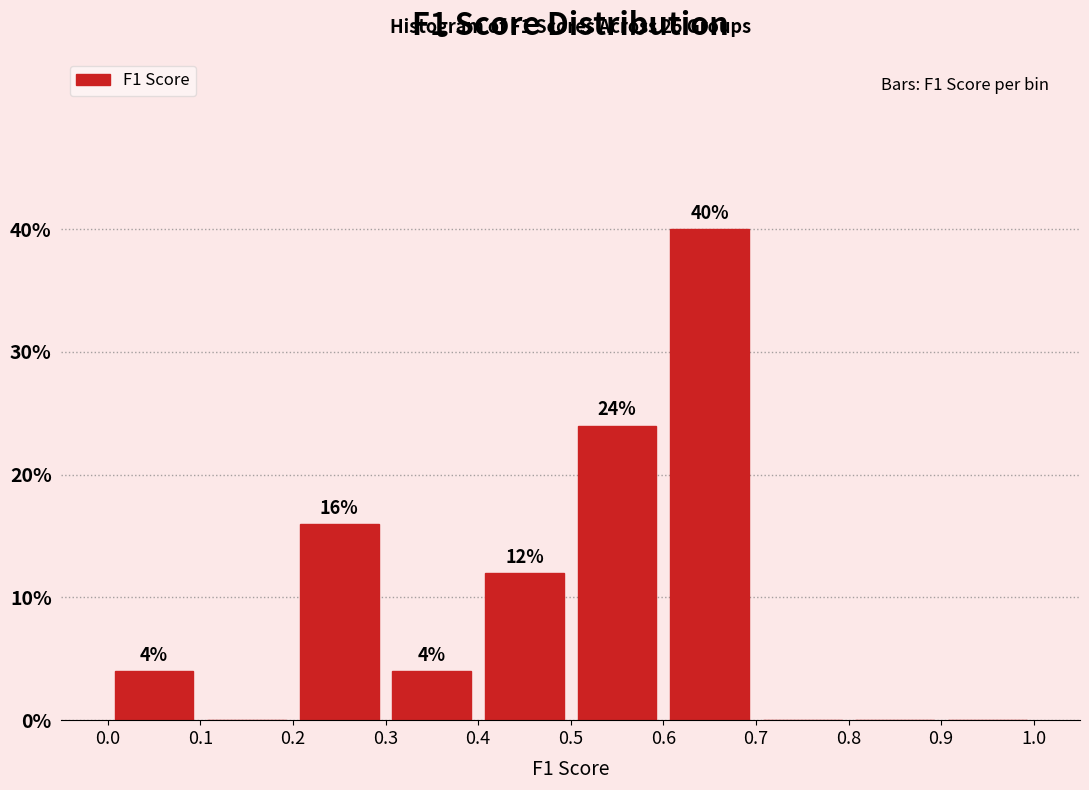

Which range on the x-axis has the tallest bar?

0.6 to 0.7